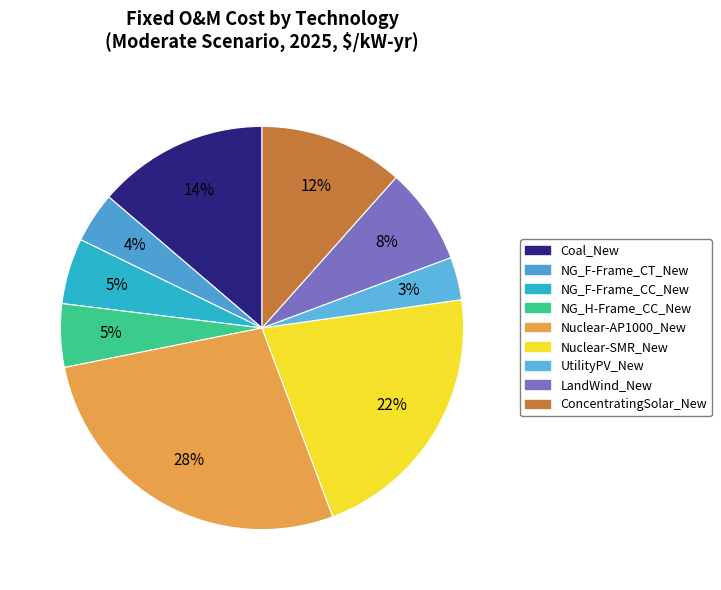

To the nearest percent, what percentage of the pie is NG_H-Frame_CC_New?

5%